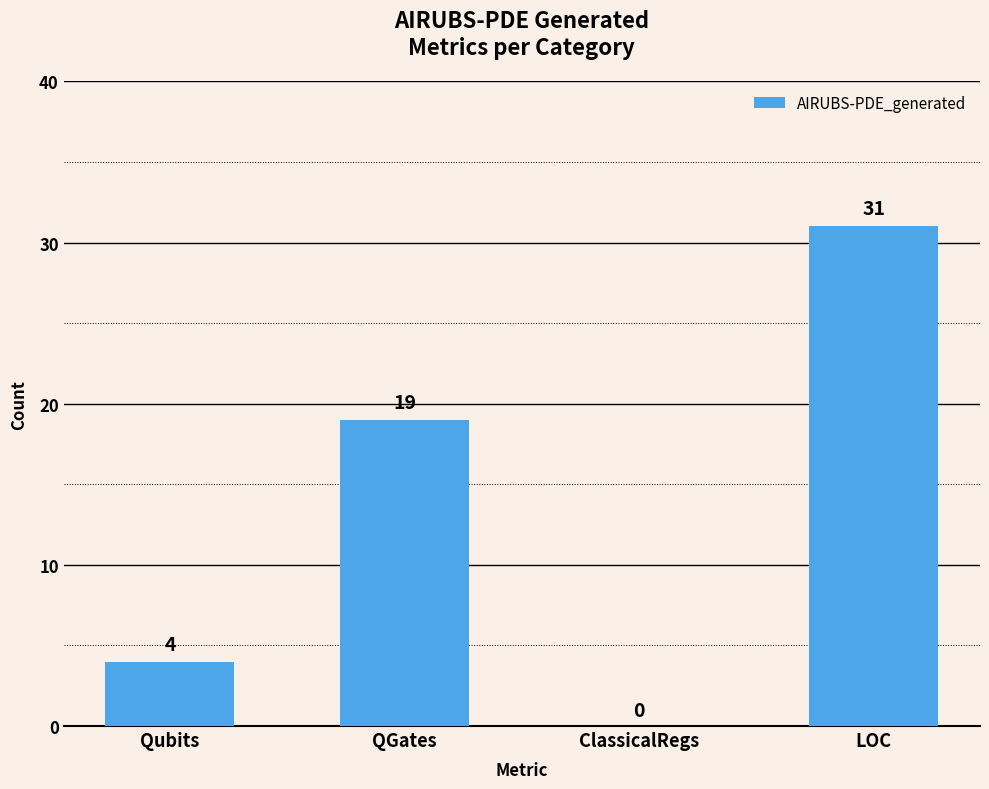

Between ClassicalRegs and QGates, which is larger?

QGates